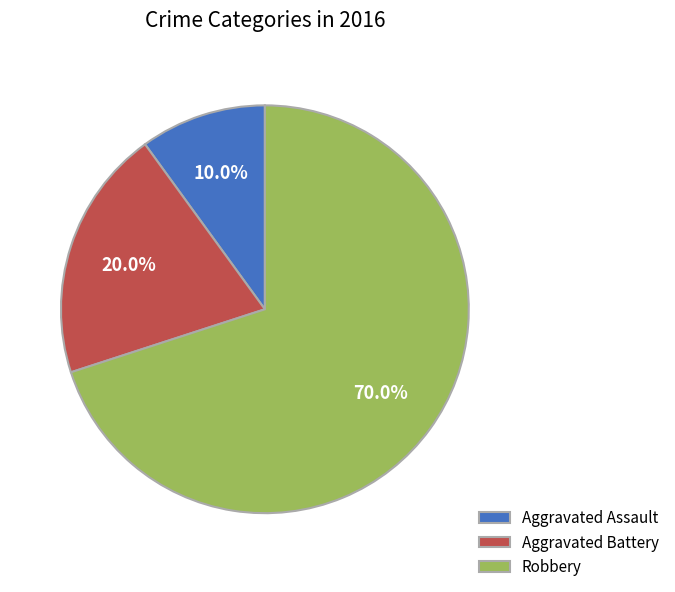

Which slice is the largest?

Robbery